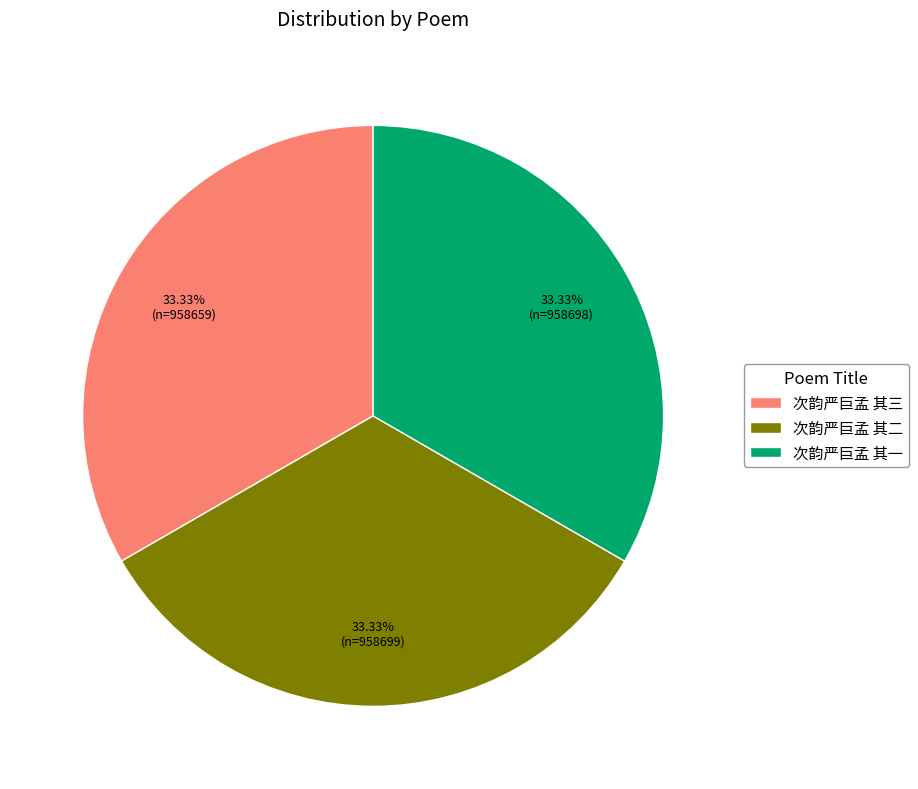

Is it true that 次韵严巨孟 其三 is 33% of the pie?

True